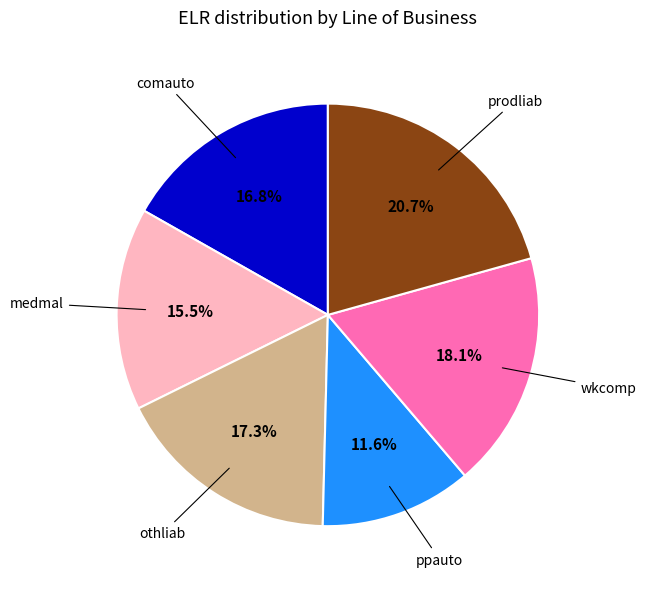

Is there any slice that represents more than half of the pie?

No